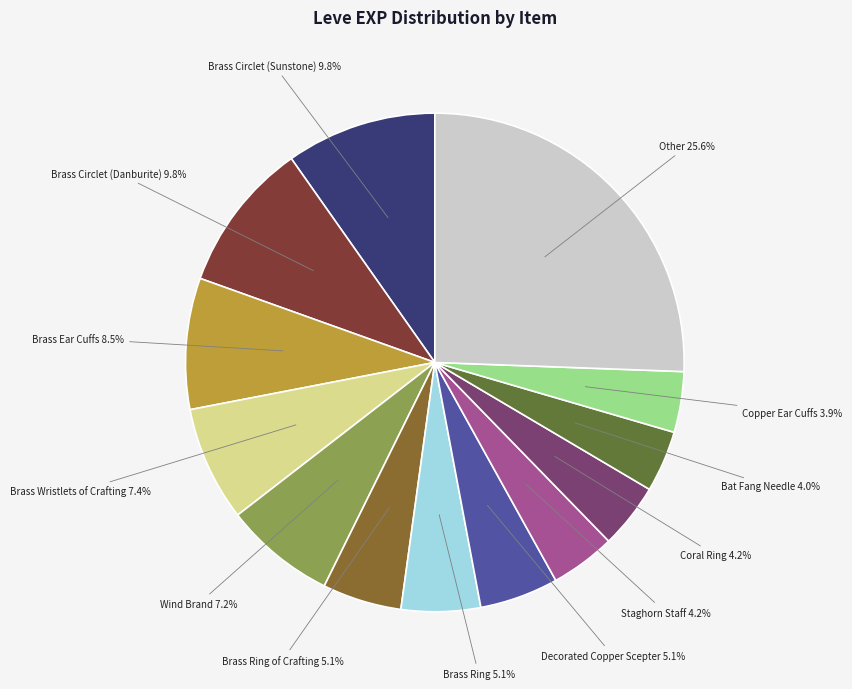

Does any single category account for the majority?

No